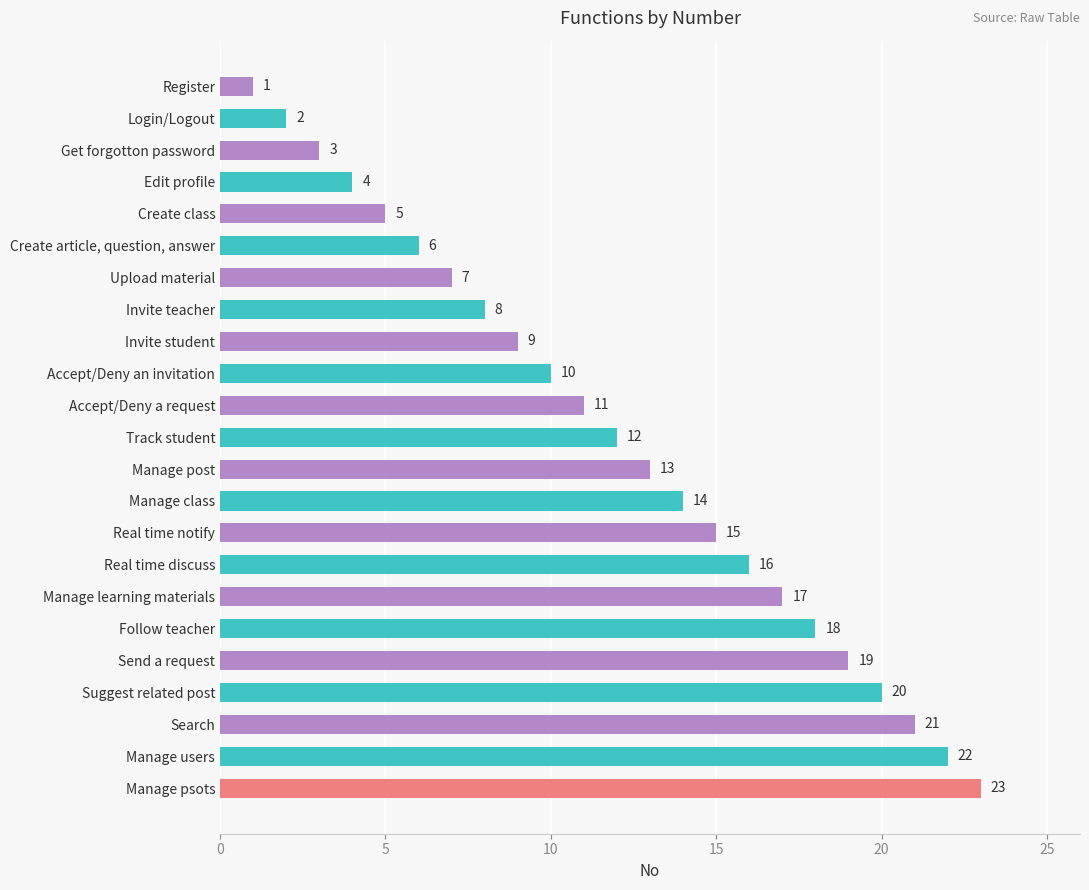

List the labels in order of value, largest first.

Manage psots, Manage users, Search, Suggest related post, Send a request, Follow teacher, Manage learning materials, Real time discuss, Real time notify, Manage class, Manage post, Track student, Accept/Deny a request, Accept/Deny an invitation, Invite student, Invite teacher, Upload material, Create article, question, answer, Create class, Edit profile, Get forgotton password, Login/Logout, Register